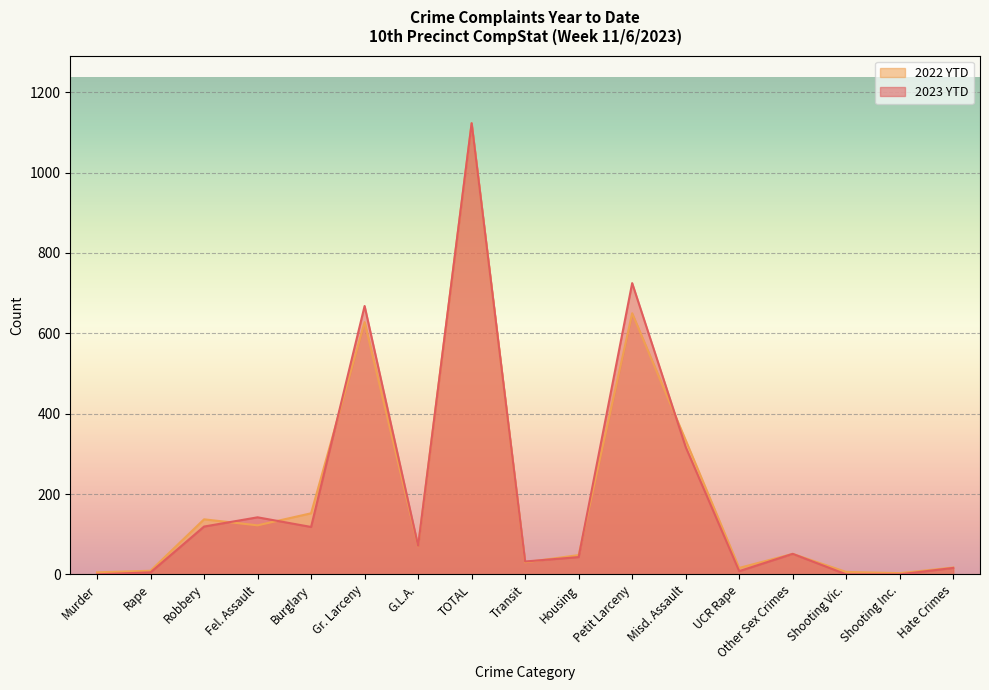

Which series has the largest range (max minus min)?

2023 YTD